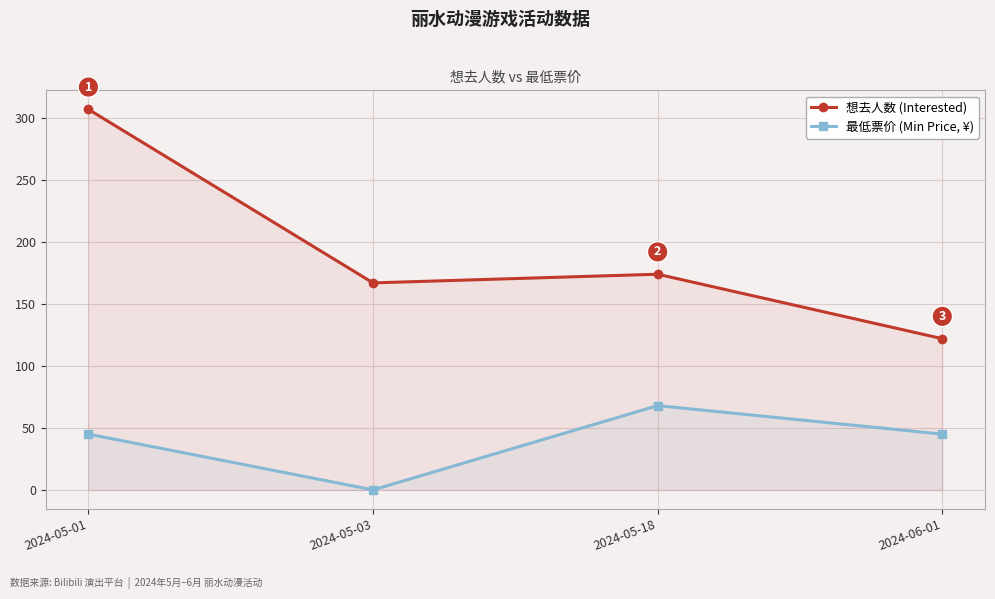

What is the highest value of the 最低票价 (Min Price, ¥) series?

68